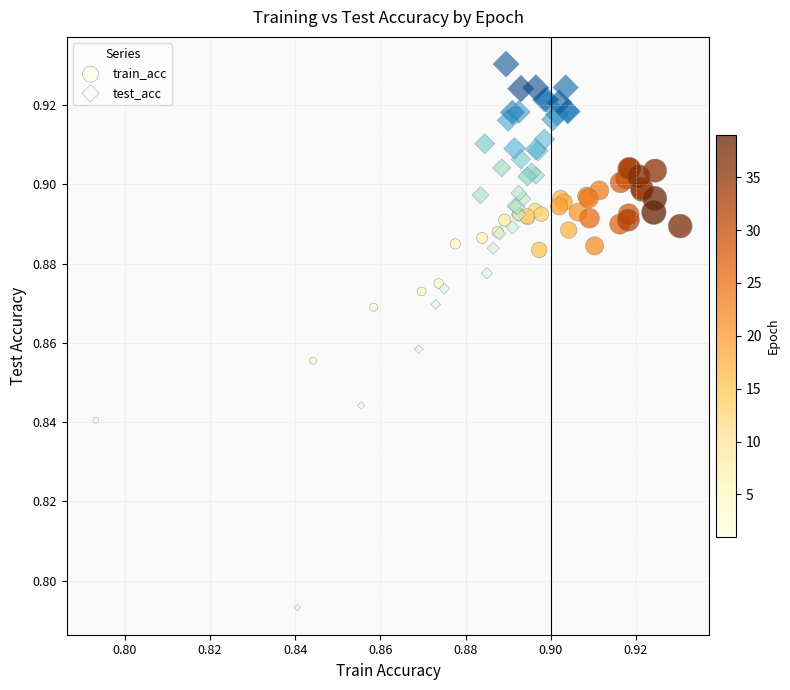

Which series contains the lowest Y value?

test_acc